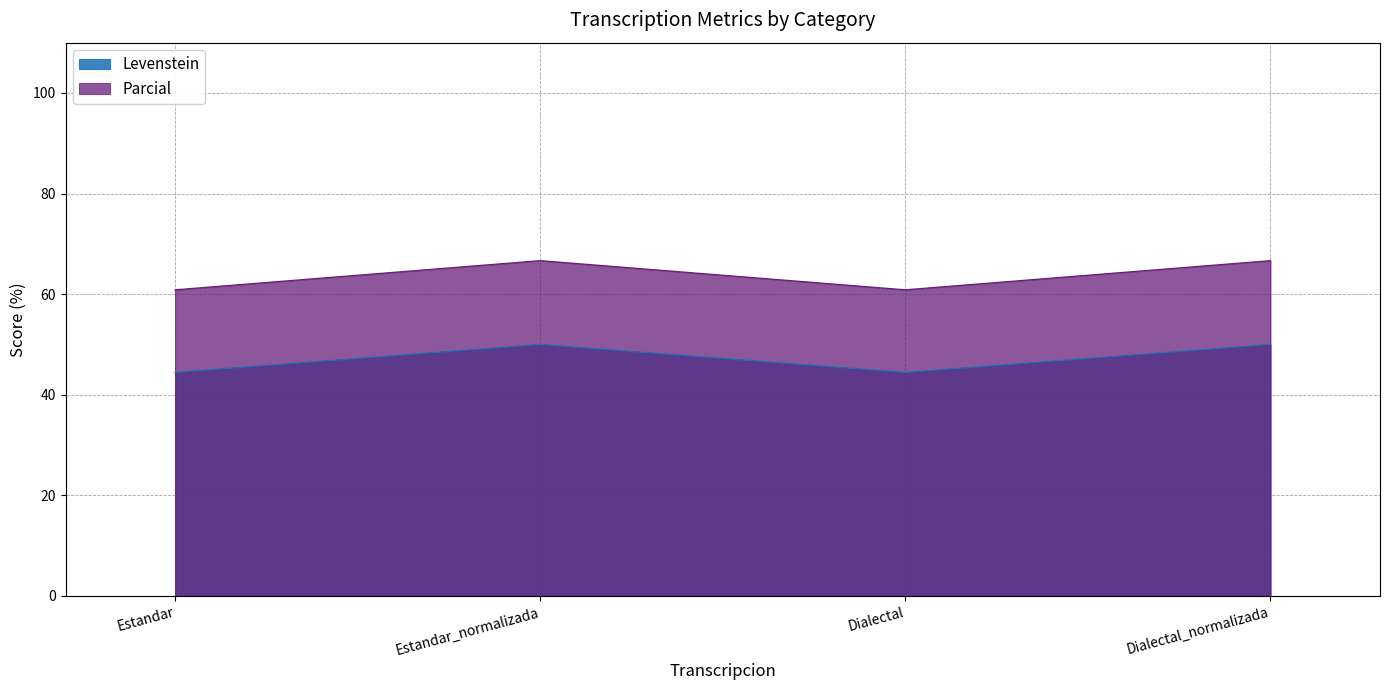

What are all the series names shown in the legend?

Levenstein, Parcial